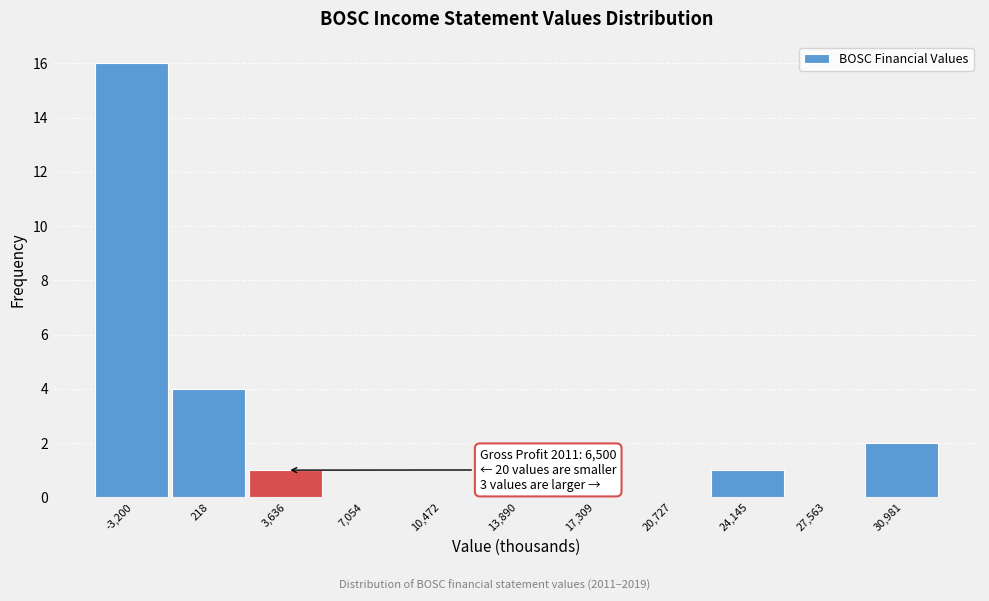

Reading left to right, list all the values displayed in this chart.

-3,200=16	218=4	3,636=1	7,054=0	10,472=0	13,890=0	17,309=0	20,727=0	24,145=1	27,563=0	30,981=2